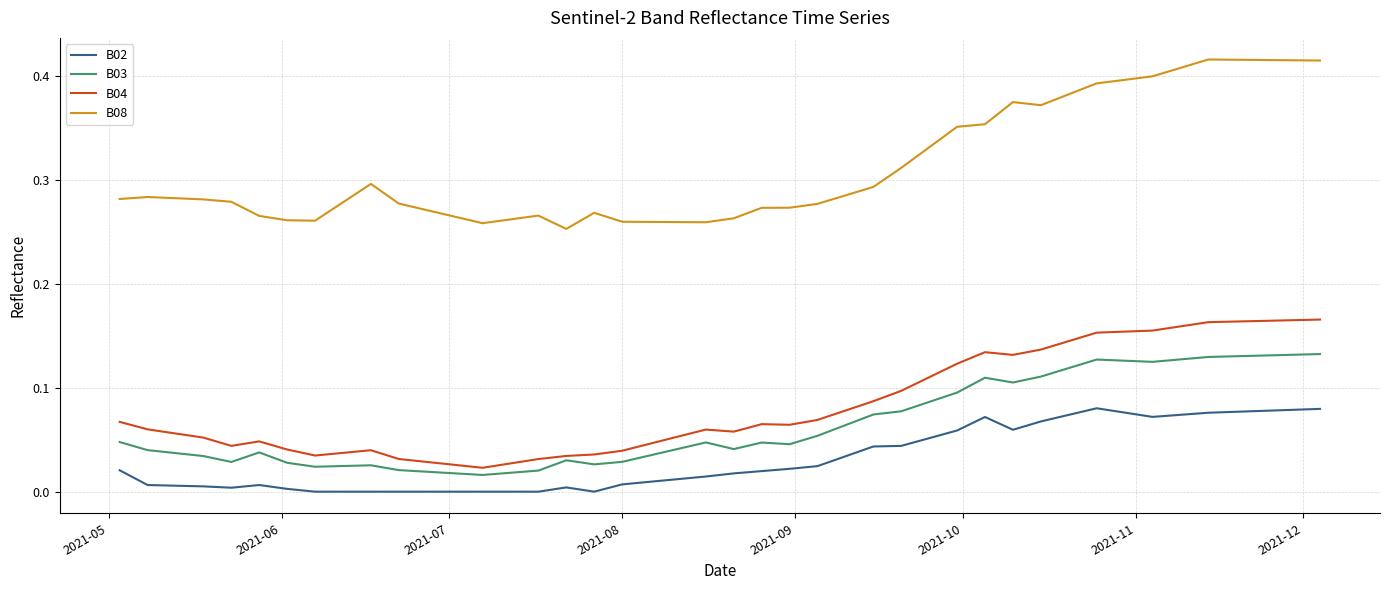

Which series has the widest spread of values?

B08